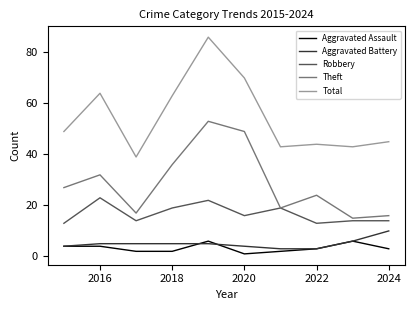

How many Robbery values are between 14 and 19?

6